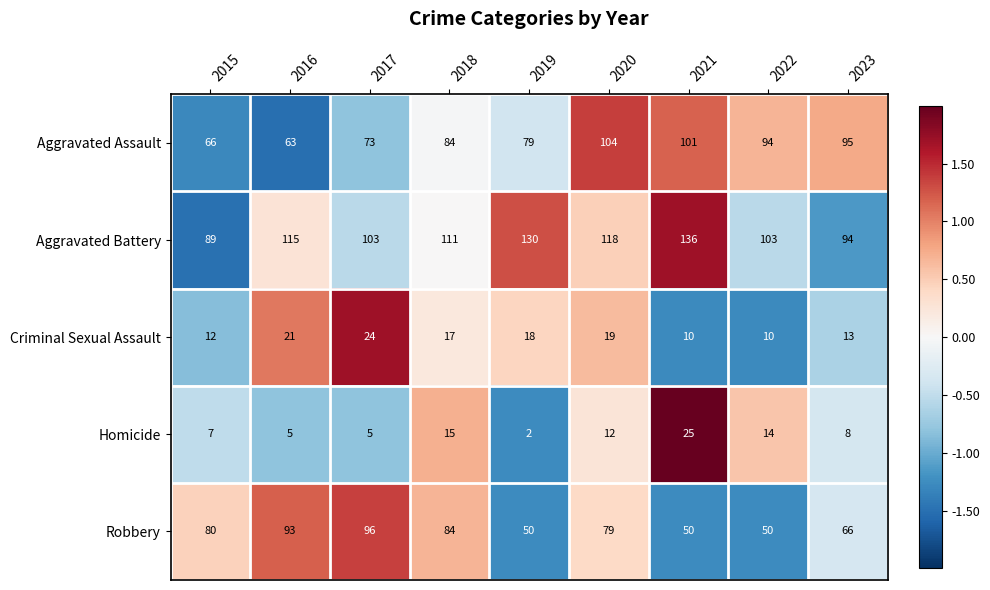

What is the sum of all Aggravated Battery values?

999